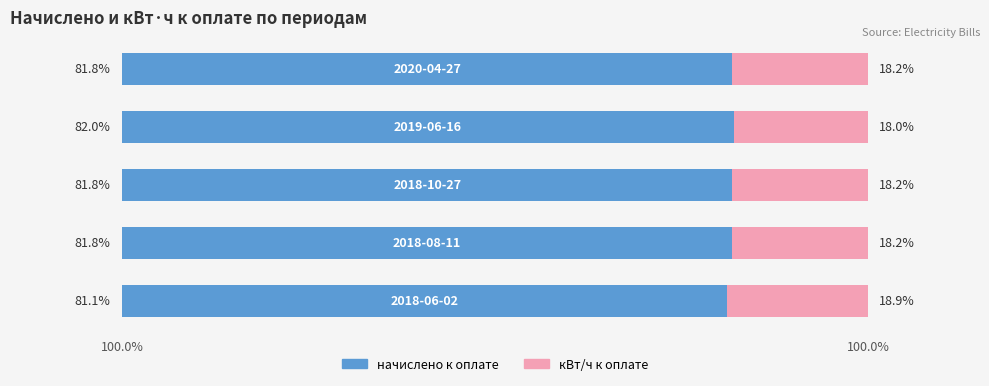

What are all the series names shown in the legend?

начислено к оплате, кВт/ч к оплате